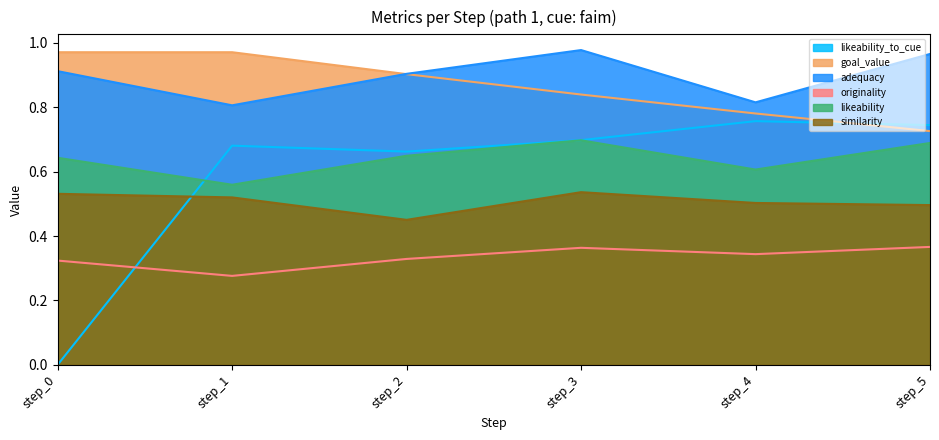

Read the likeability value at step_0.

0.6